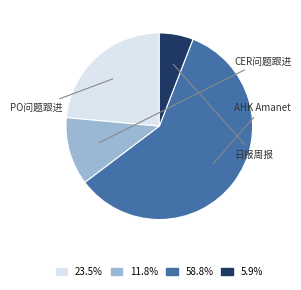

Does any single category account for the majority?

Yes